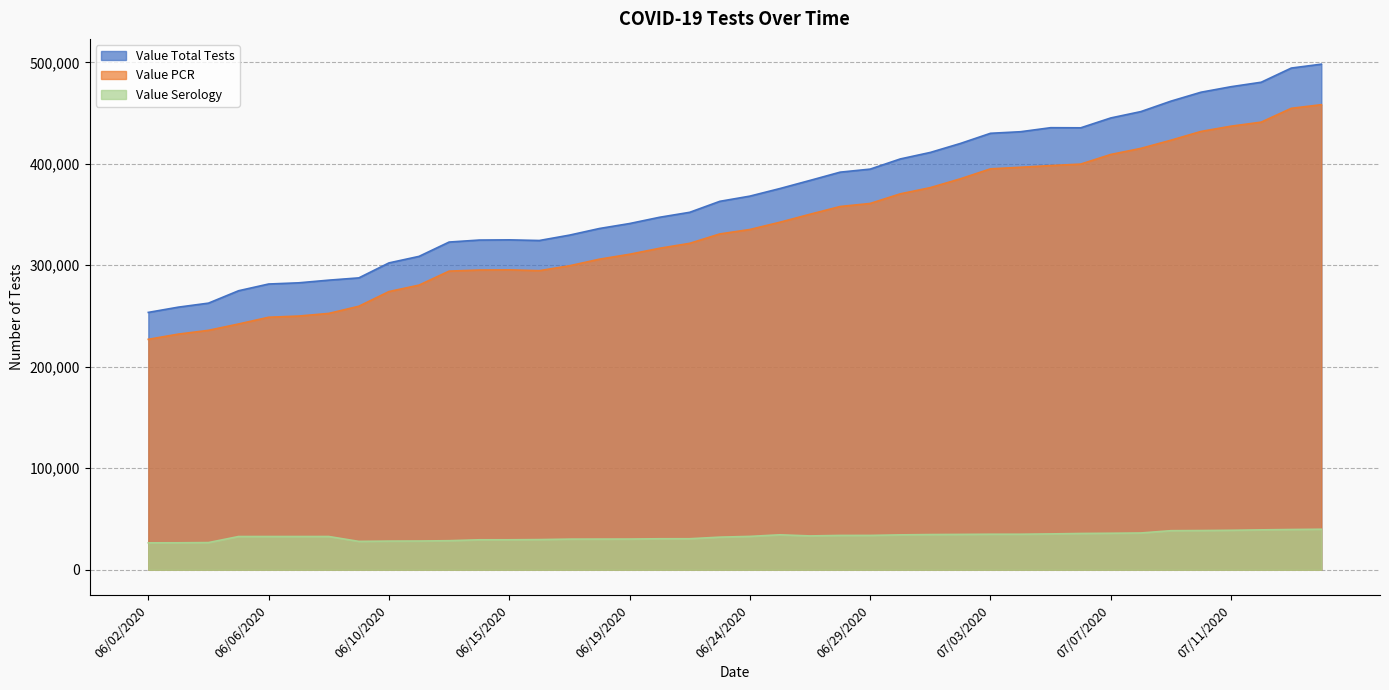

True or false: Value Serology and Value Total Tests intersect in this chart.

False